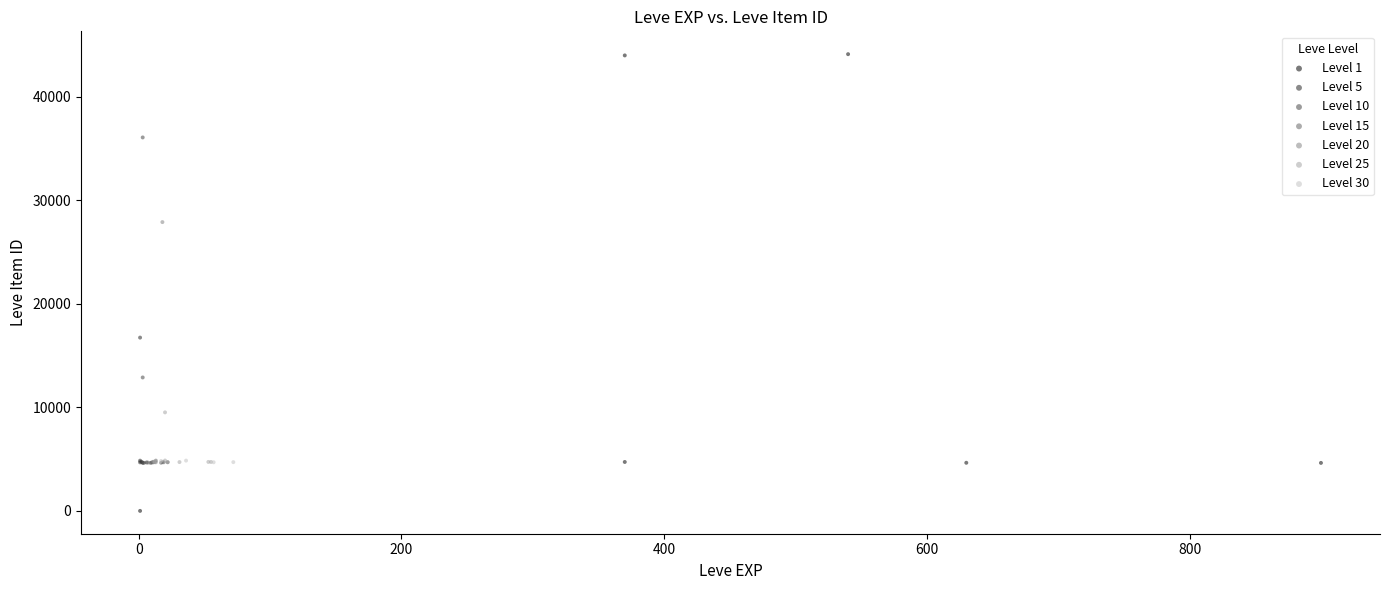

Which series has the largest Y range (max minus min)?

Level 1